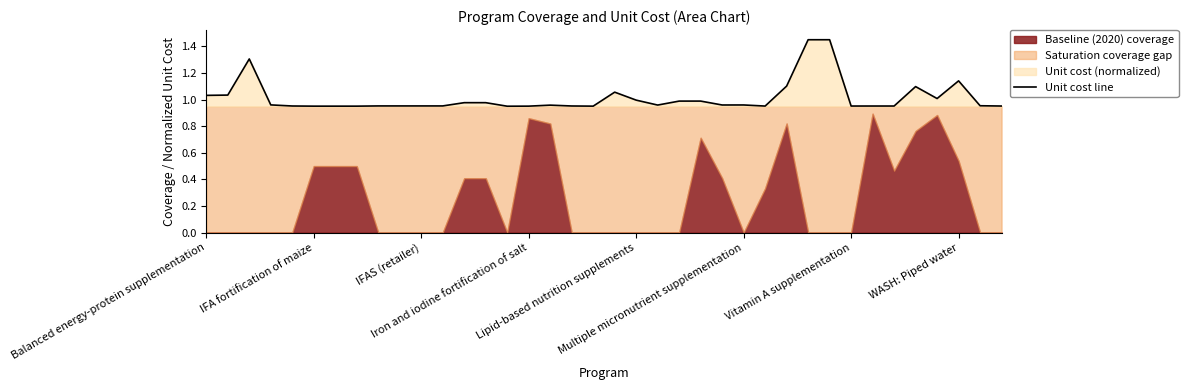

What is the sum of the values at 35 and 37?

2.1